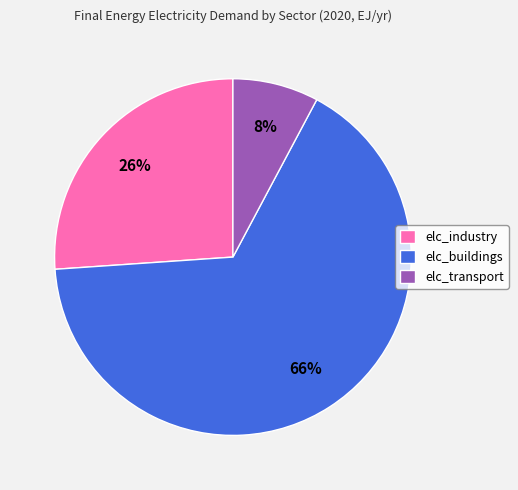

The elc_transport slice represents 15% of the pie. True or false?

False